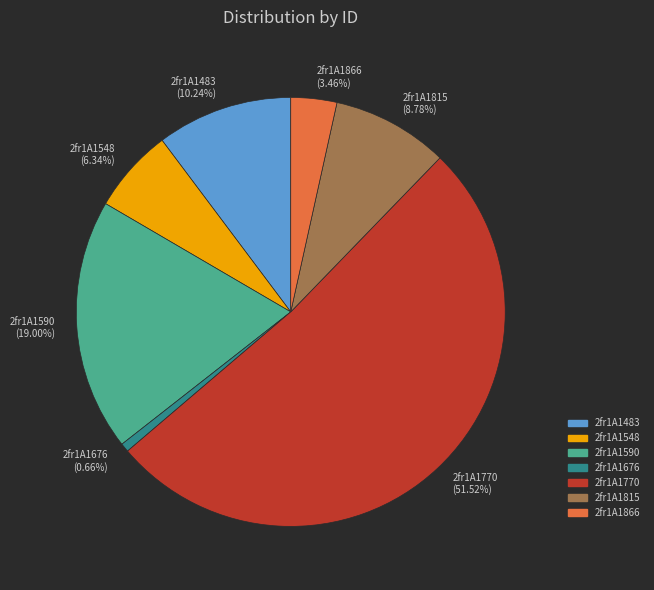

Is it true that 2fr1A1676 is 1% of the pie?

True